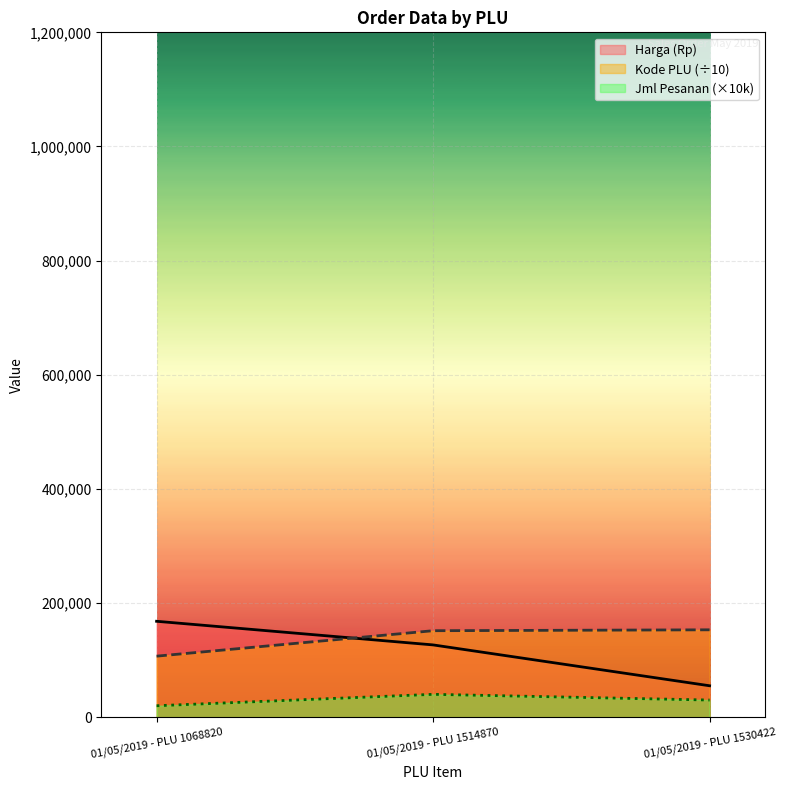

Count the number of categories in the chart.

3